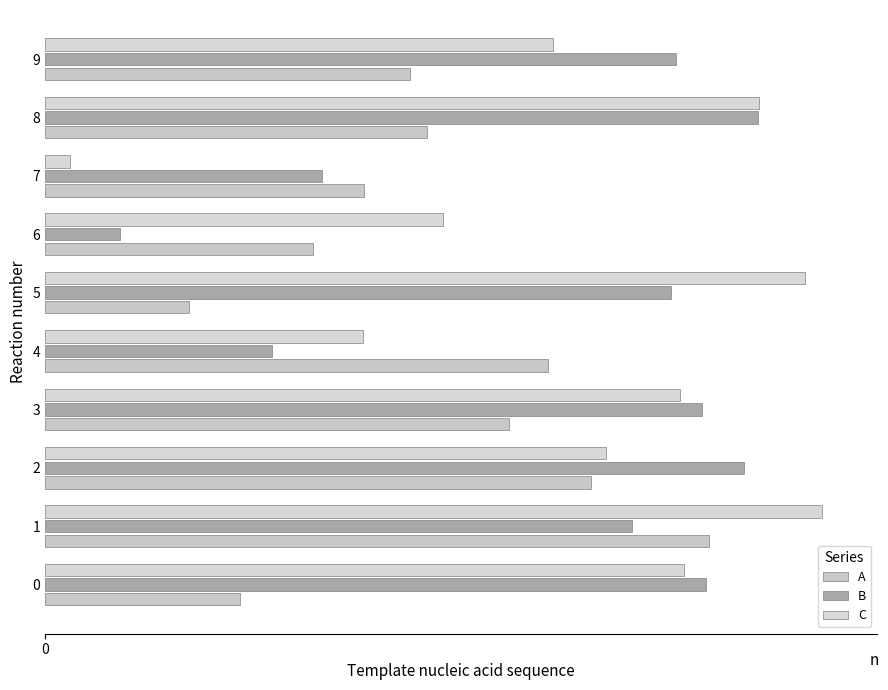

Is the value of B at 0 greater than the value of C at 8?

No